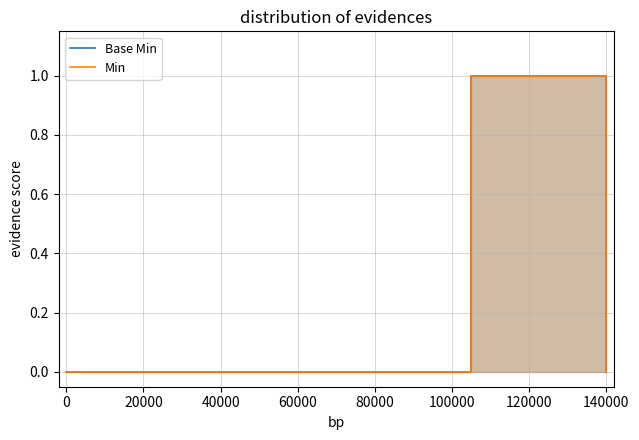

What is the difference between the Min values at 60000 and 140000?

1